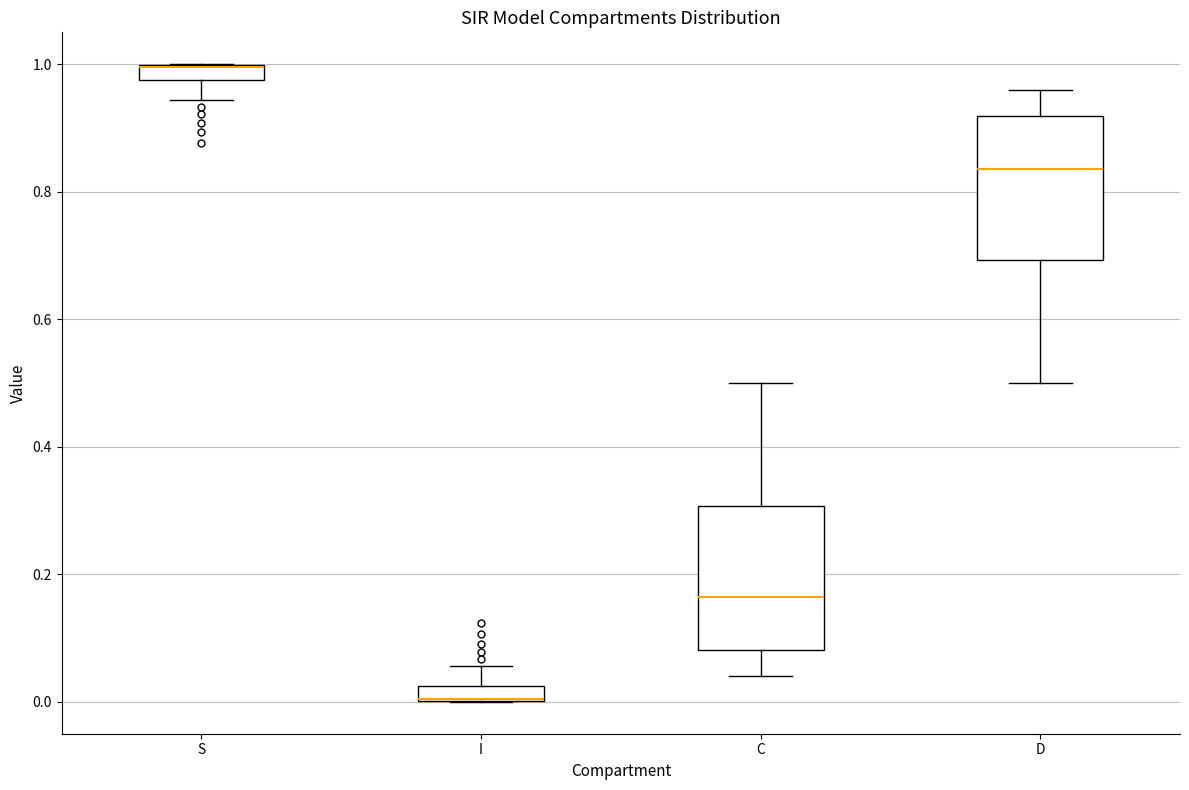

Where is the lower edge of the box for S on the y-axis? The values are not printed on the chart, so give them approximately, as read against the axis.

0.98